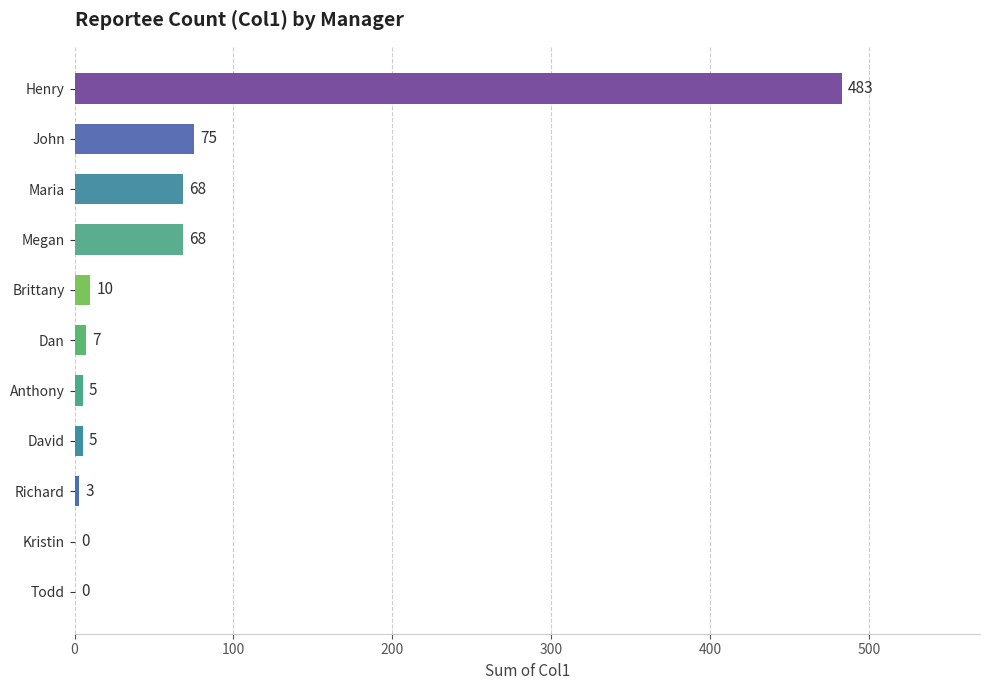

The value at Megan is 68. True or false?

True